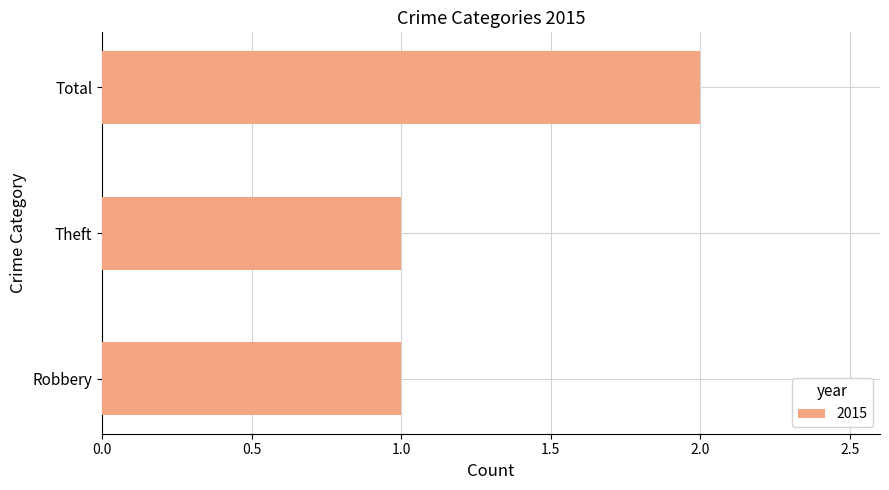

What is the average value?

1